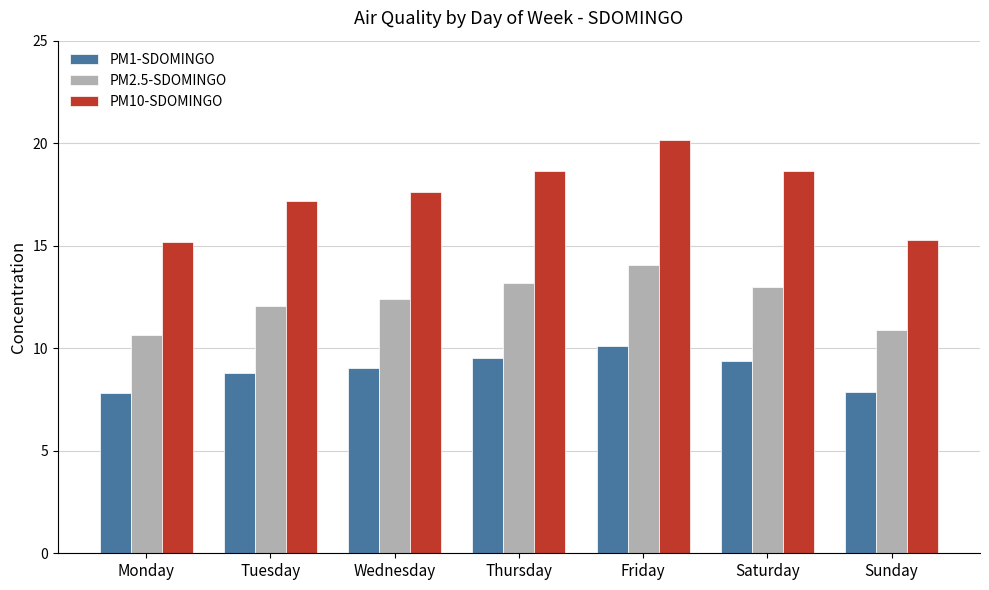

At which label does PM1-SDOMINGO reach its peak?

Friday